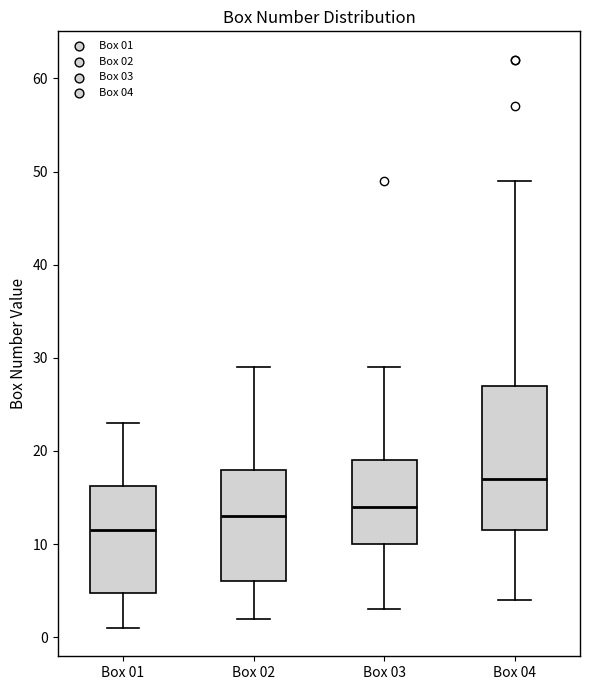

Where is the lower edge of the box for Box 02 on the y-axis? The values are not printed on the chart, so give them approximately, as read against the axis.

6